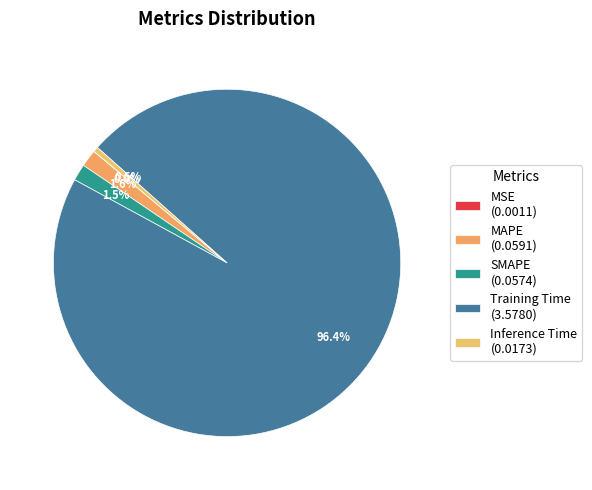

What percentage is the Training Time slice, to the nearest percent?

96%